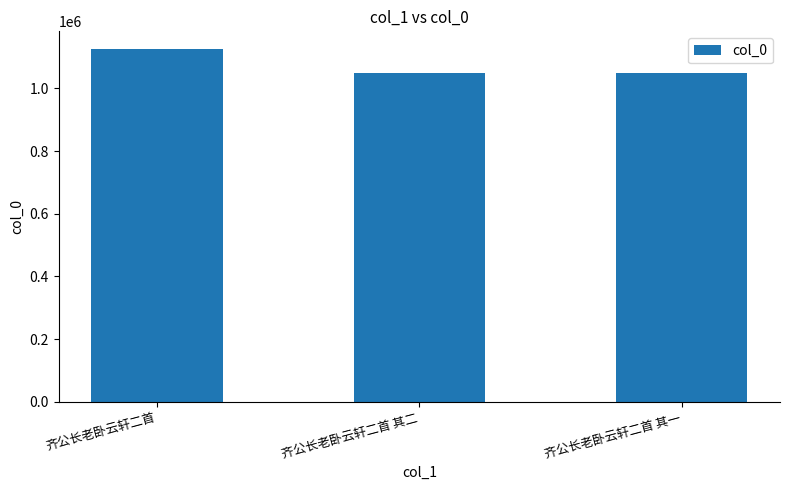

Where does the data first go above 1050787?

齐公长老卧云轩二首